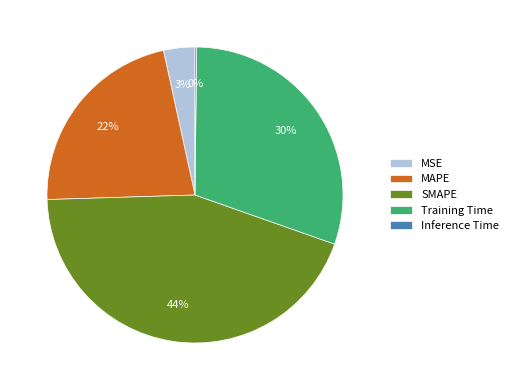

To the nearest percent, what is the average slice percentage?

20%